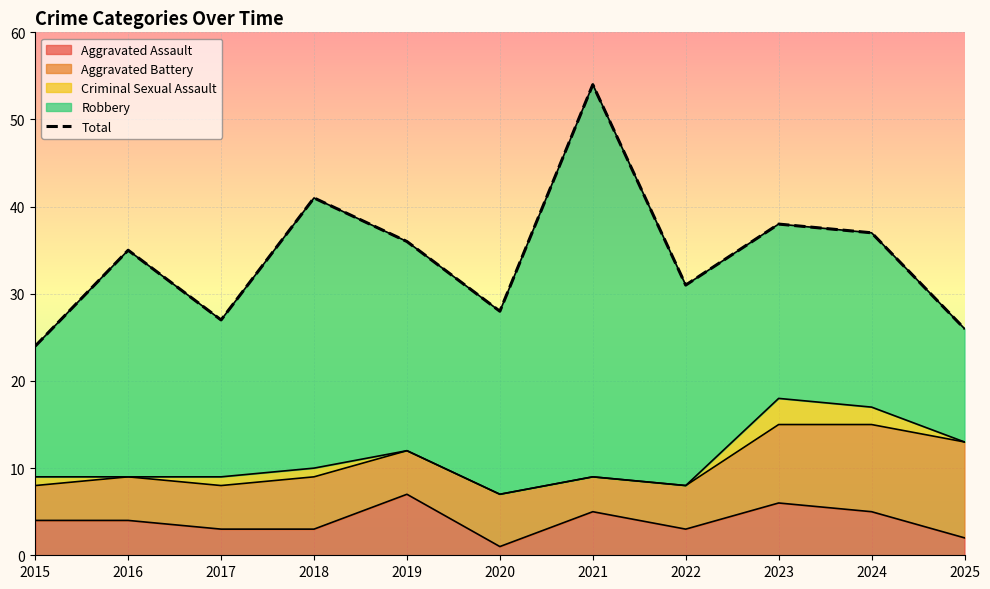

Which category has the highest value across all series?

2021